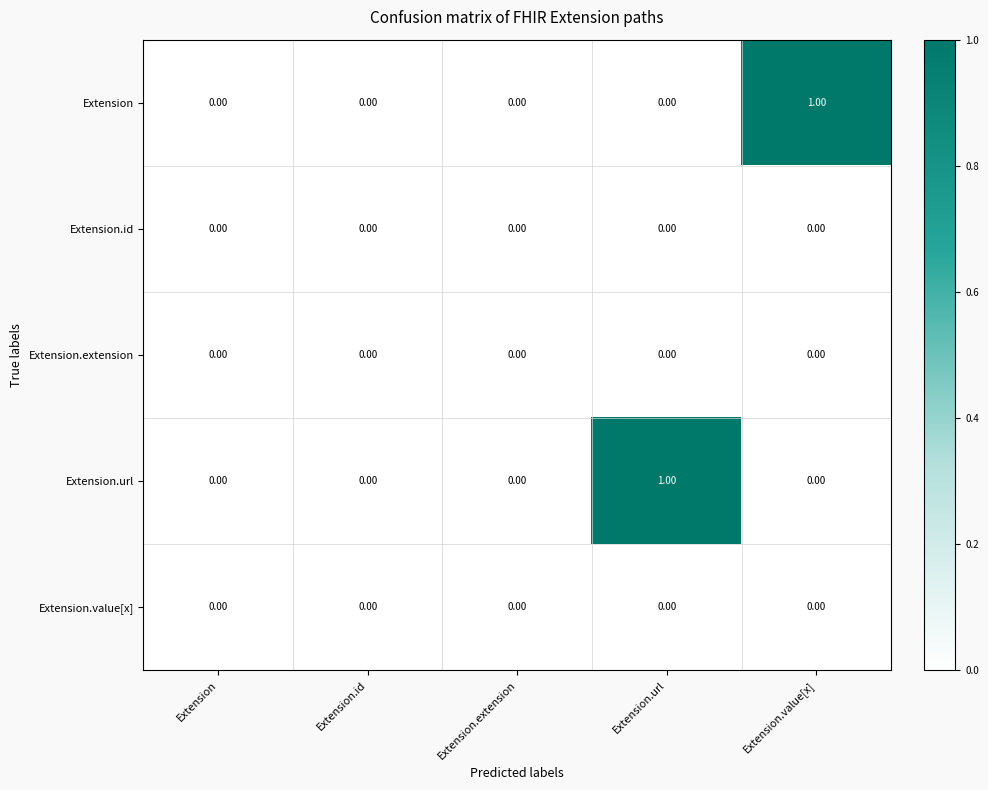

How many series are shown in this chart?

5